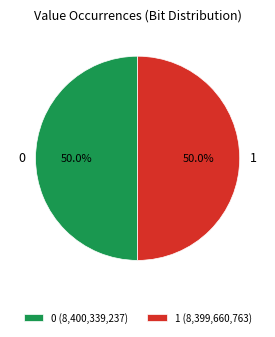

How many segments does this pie chart have?

2